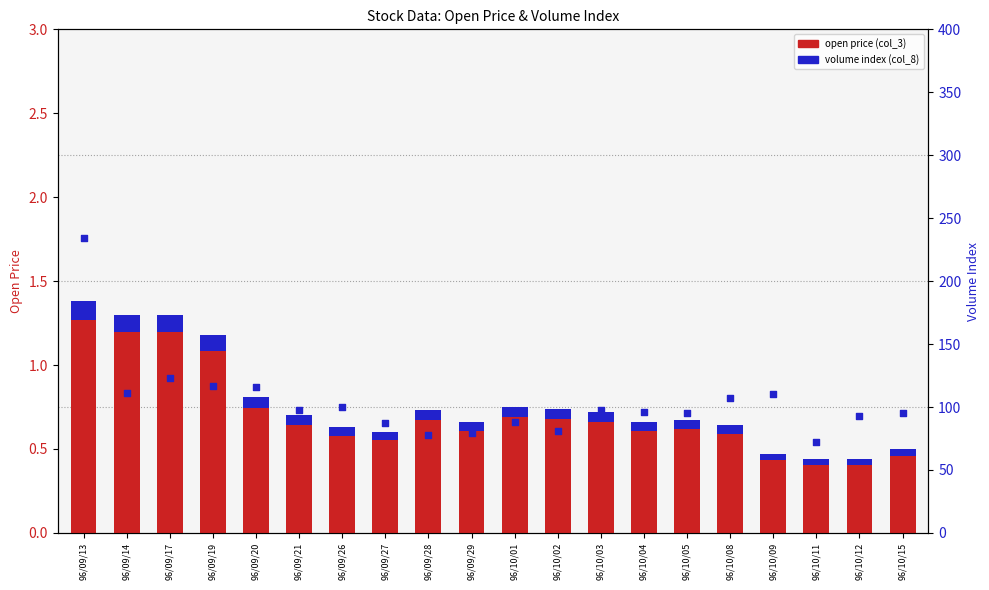

What are all the series names shown in the legend?

open price (col_3), volume index (col_8)